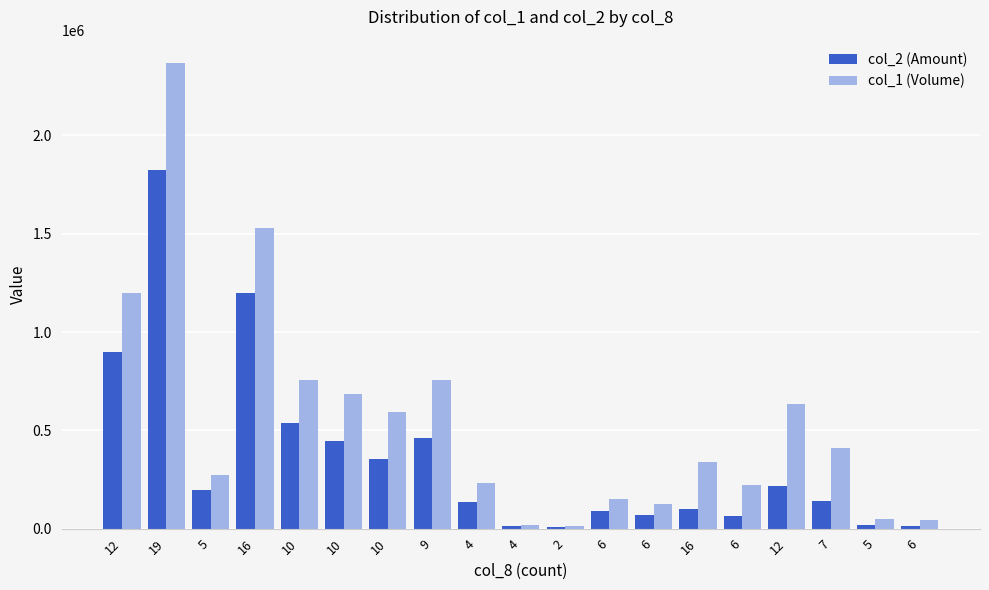

What are all the series names shown in the legend?

col_2 (Amount), col_1 (Volume)